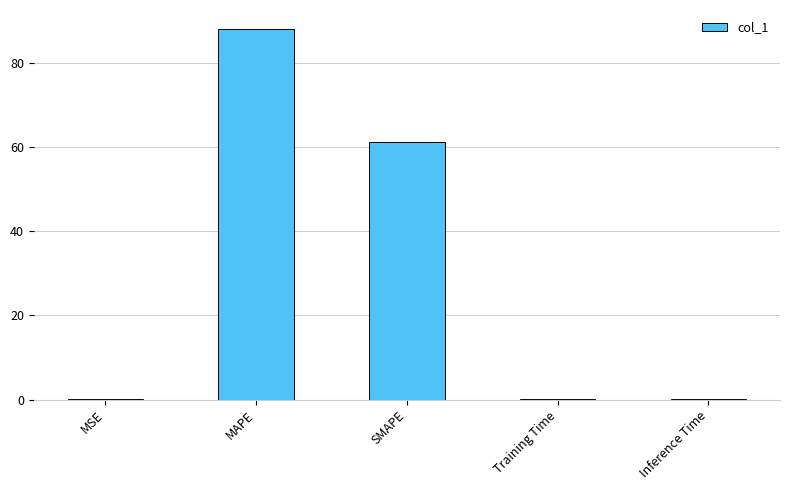

Reading left to right, transcribe all the data shown in this chart.

MSE=0.1	MAPE=88.2	SMAPE=61.2	Training Time=0.1	Inference Time=0.1